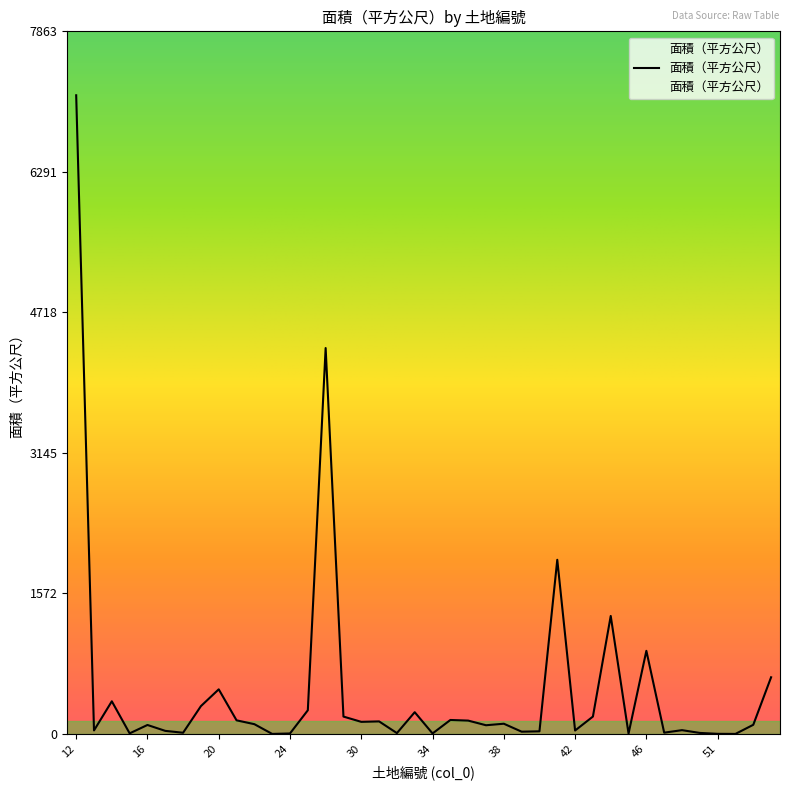

Does the chart have visible grid lines?

No